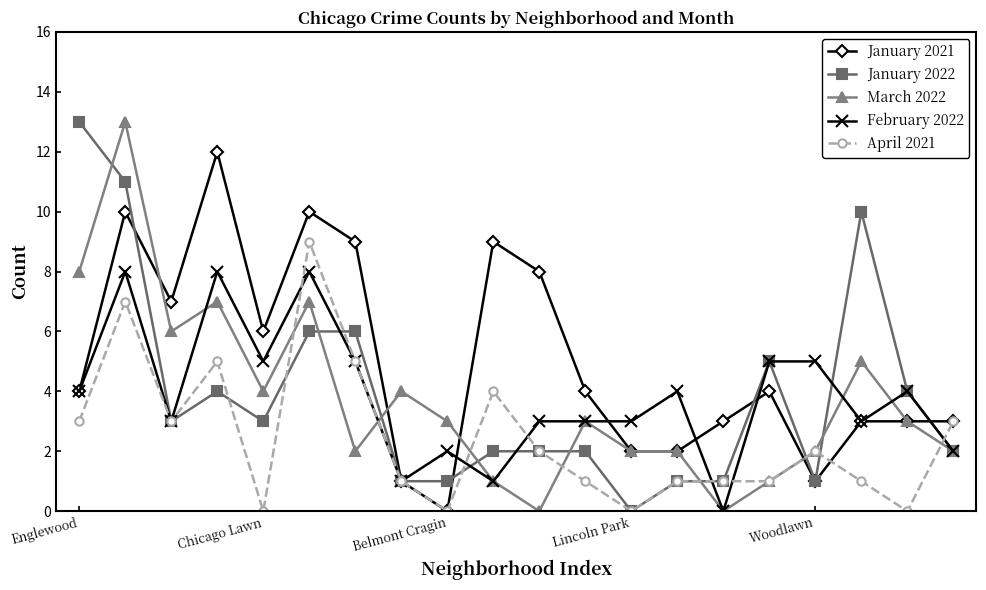

How many data points does each series have?

20